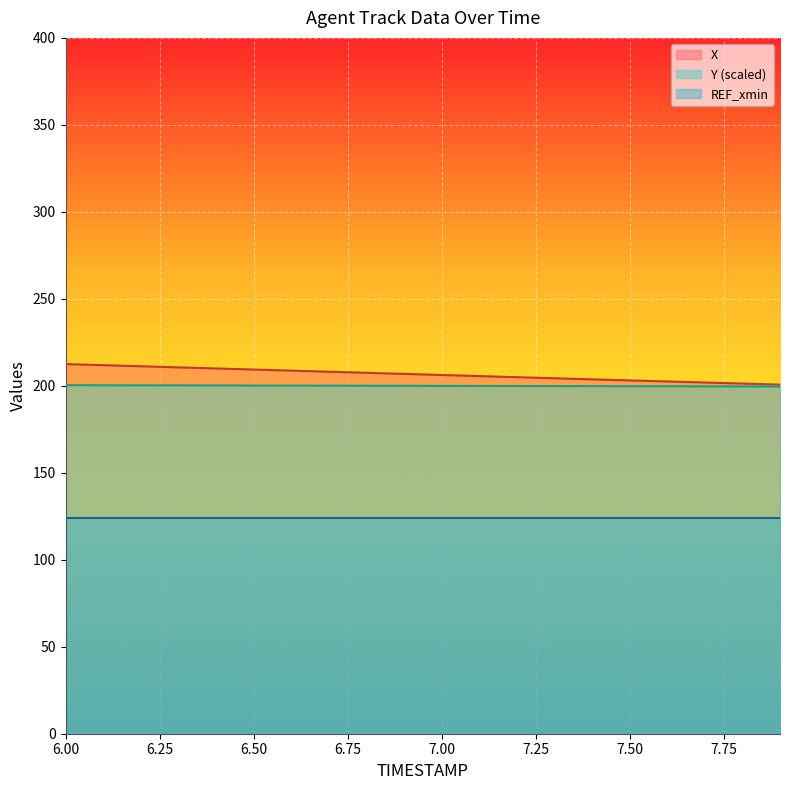

True or false: REF_xmin and Y (scaled) intersect in this chart.

False